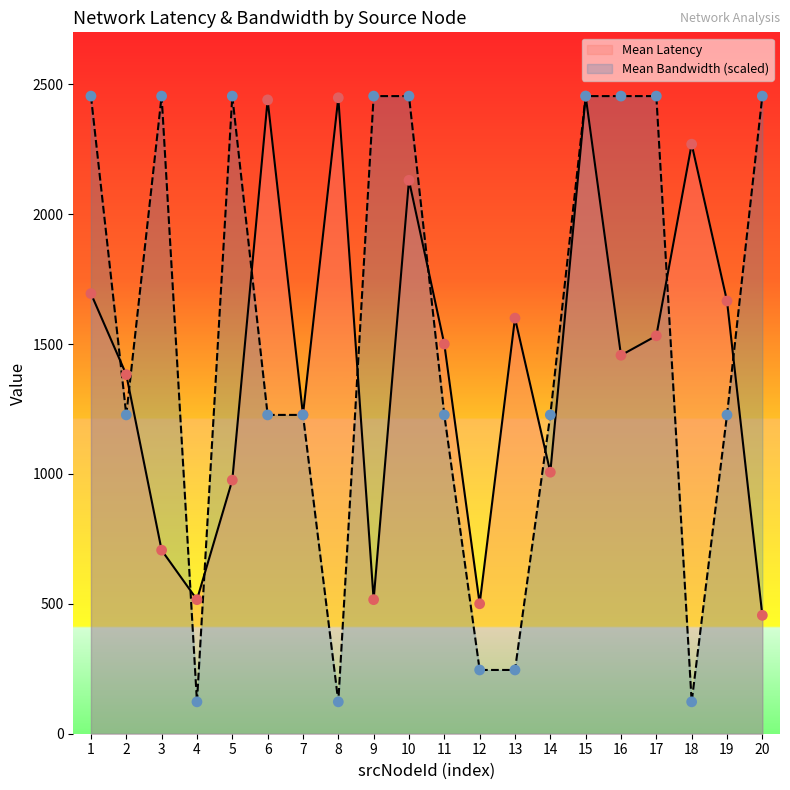

Which series has the widest spread of Y values?

Mean Bandwidth